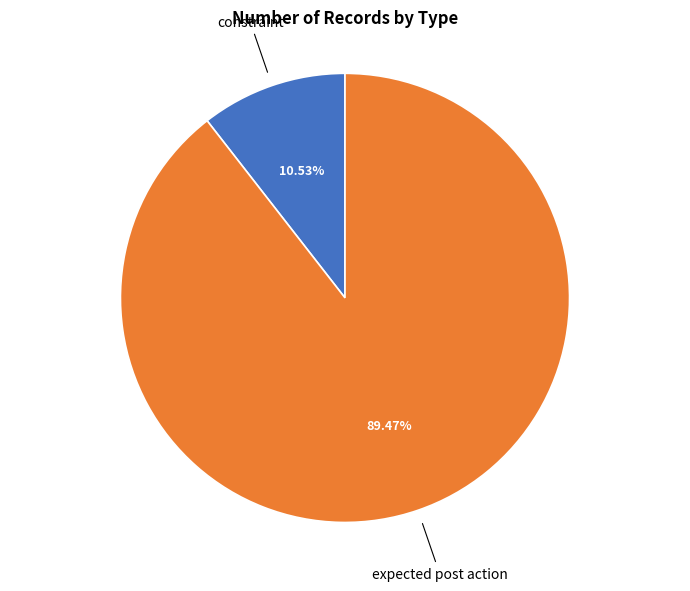

To the nearest percent, what is the difference between the expected post action and constraint slice percentages?

79%